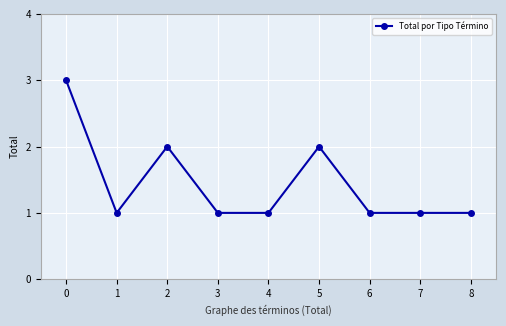

What is the greatest value displayed?

3